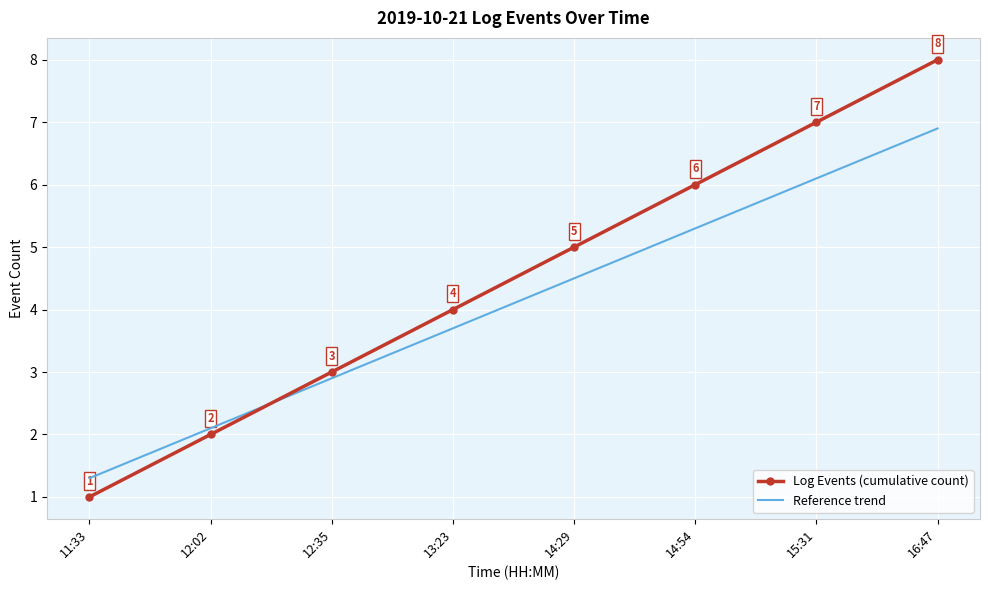

Is the value of Log Events (cumulative count) at 12:35 greater than the value of Reference trend at 11:33?

Yes